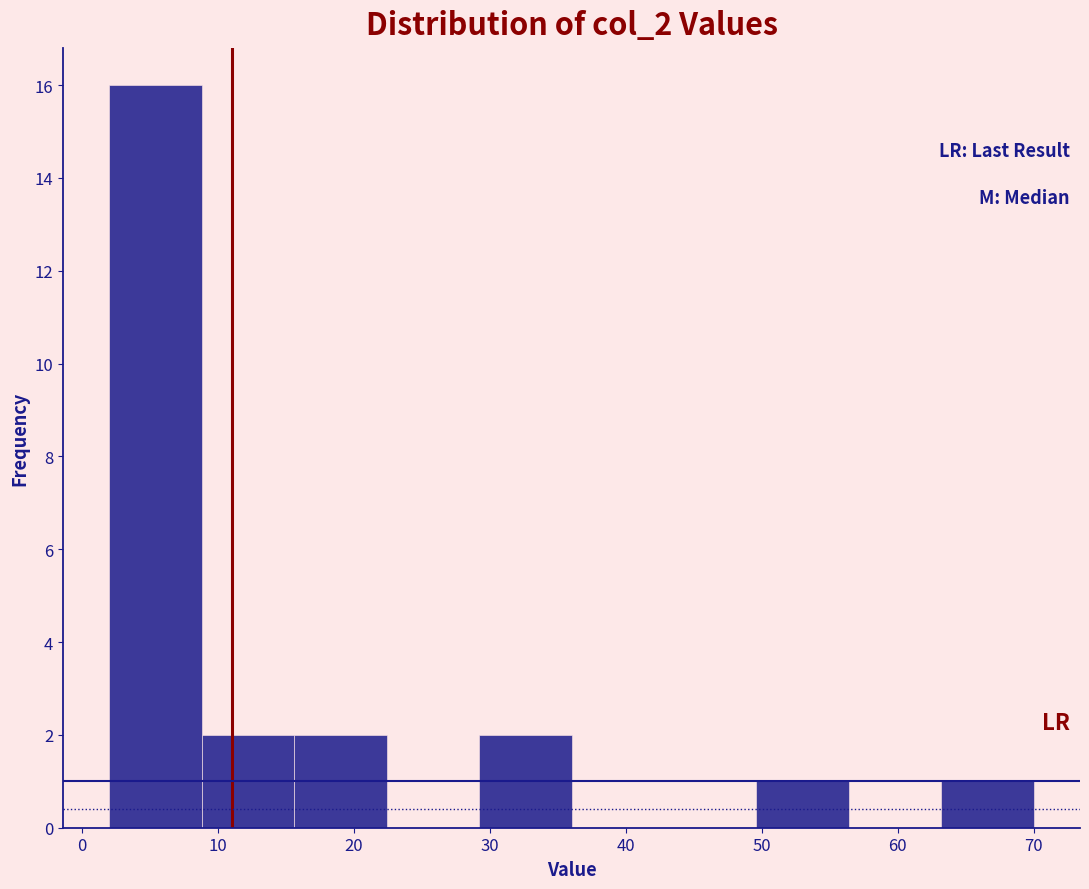

Reading left to right, transcribe this chart: for each bar, give the range it covers on the x-axis and its height. Neither the bar edges nor the heights are printed on the chart, so give them approximately, as read against the axes.

2.0 to 8.8: 16
8.8 to 15.6: 2
15.6 to 22.4: 2
22.4 to 29.2: 0
29.2 to 36.0: 2
36.0 to 42.8: 0
42.8 to 49.6: 0
49.6 to 56.4: 1
56.4 to 63.2: 0
63.2 to 70.0: 1